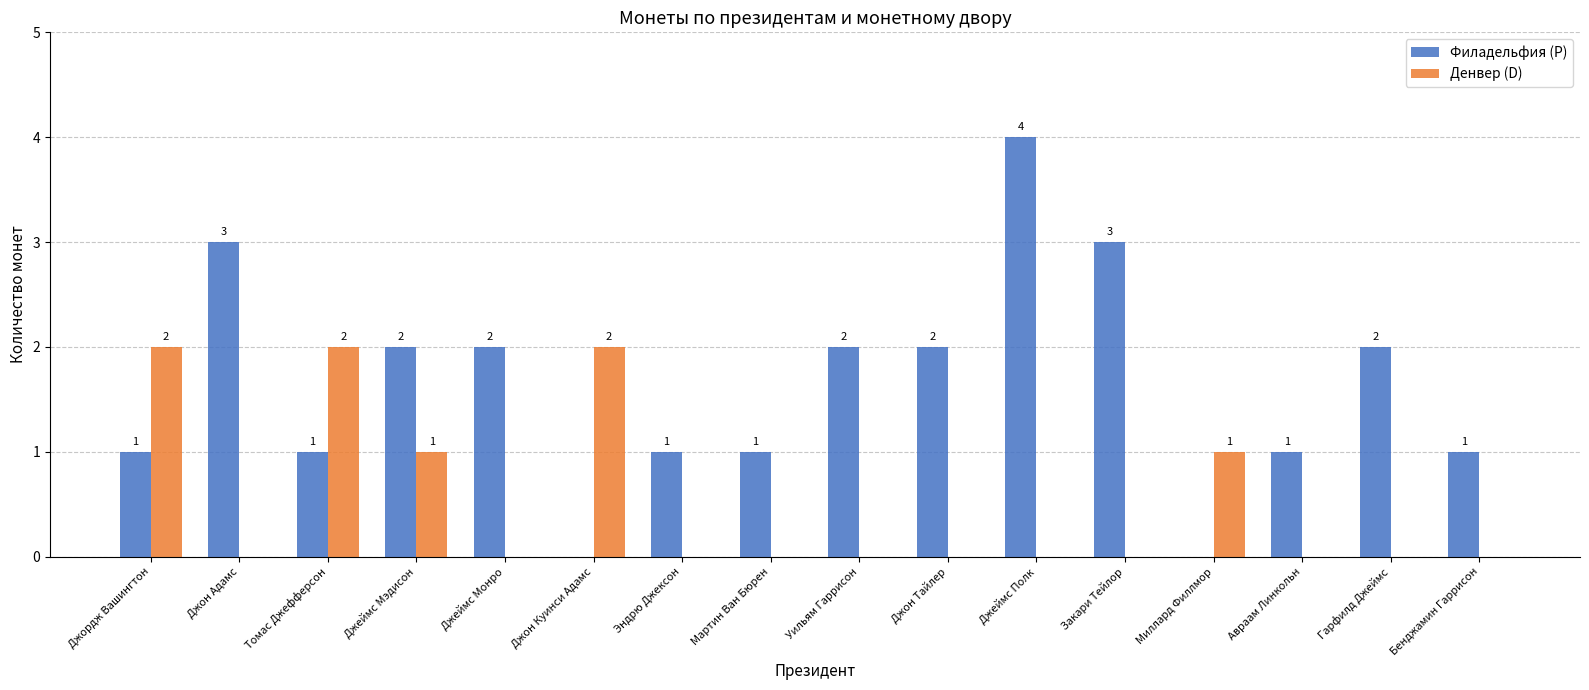

Is the value of Денвер (D) at Джеймс Монро greater than the value of Филадельфия (P) at Джордж Вашингтон?

No